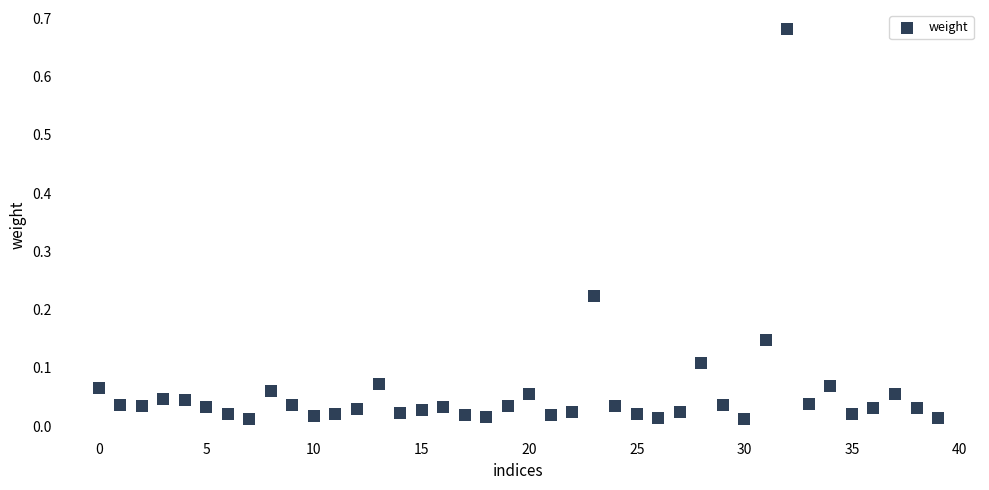

How many points are shown in the scatter plot?

40